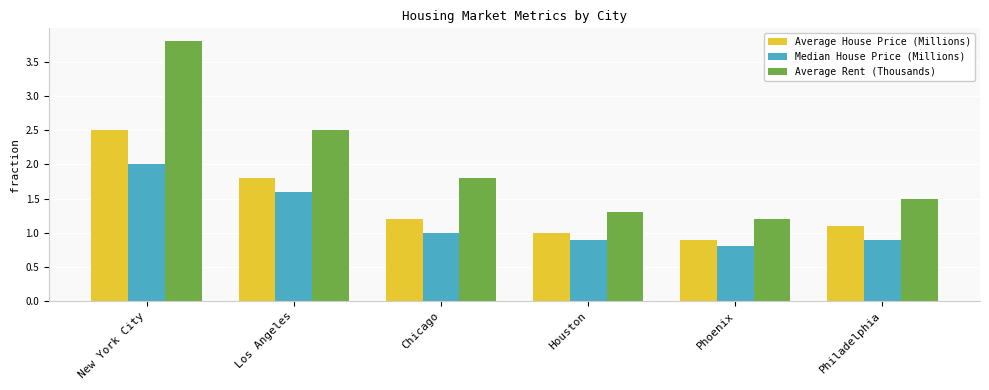

How many groups of bars are there?

6